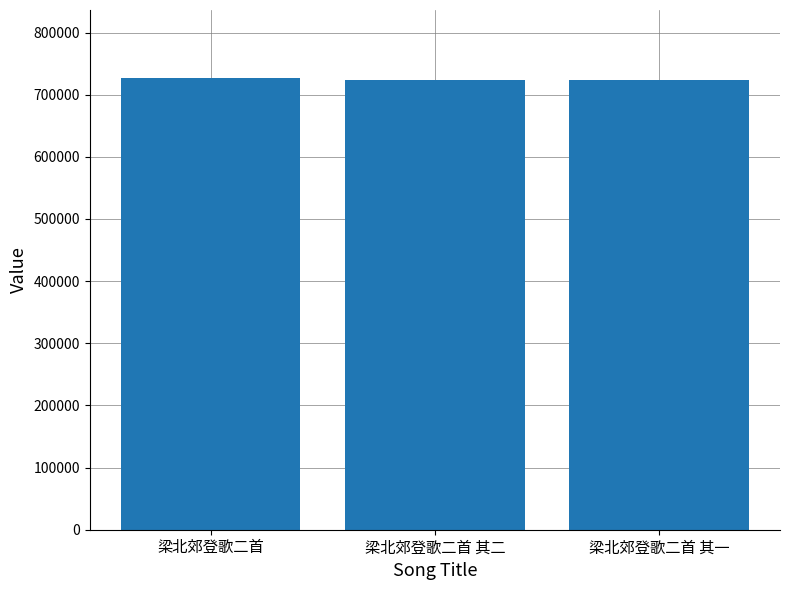

What is the sum of the values at 梁北郊登歌二首 and 梁北郊登歌二首 其二?

1450530